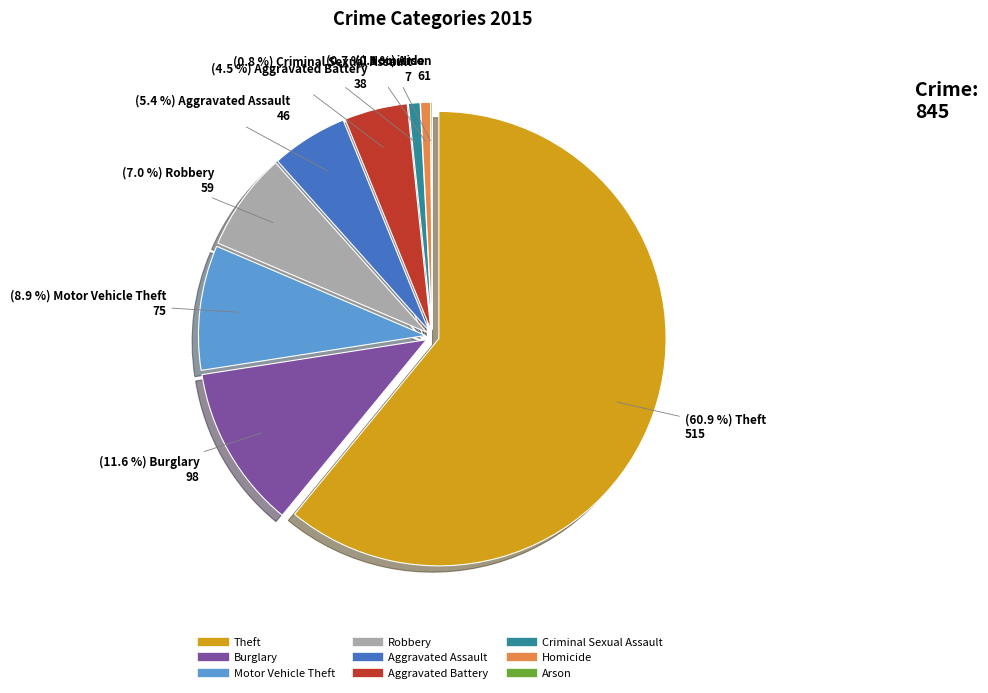

Which slice is the smallest?

Arson